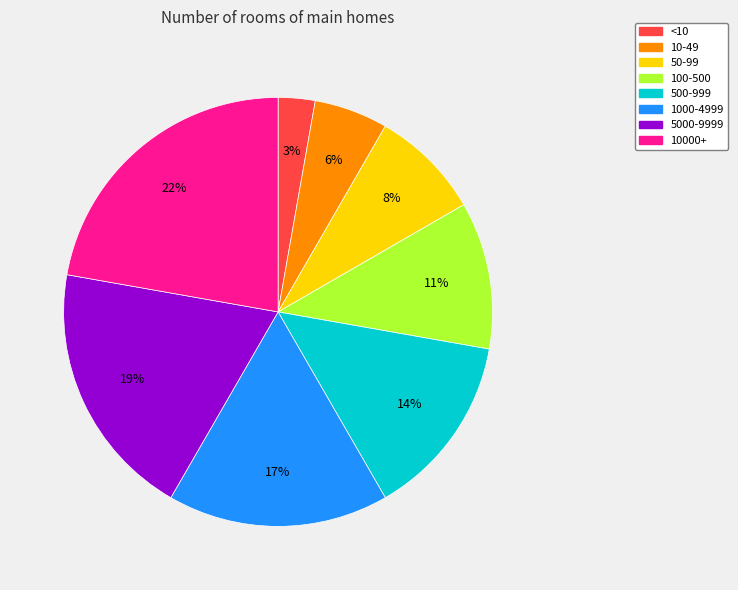

True or false: 10-49 accounts for 20% of the total.

False